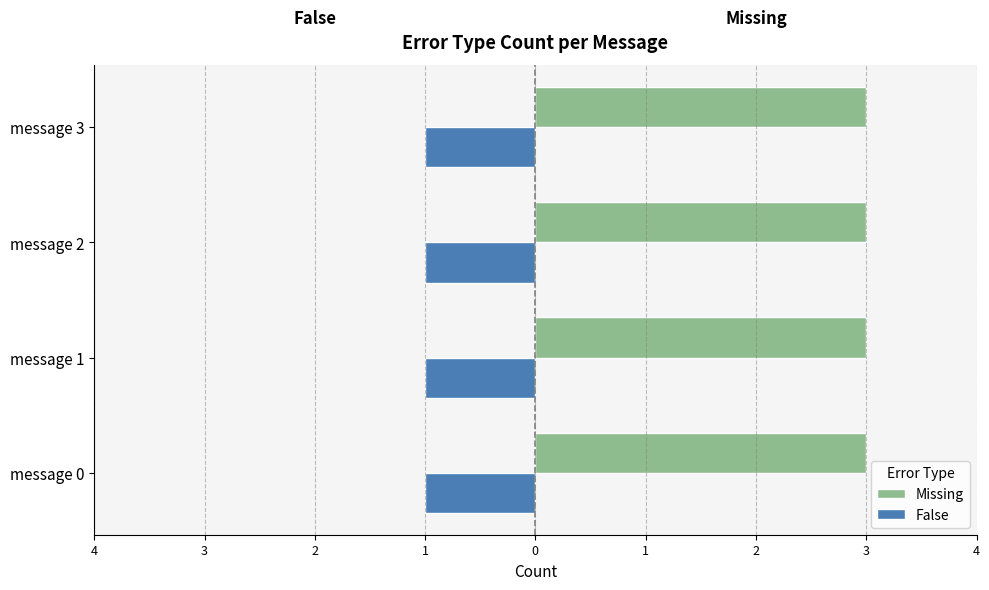

The value of False at message 0 is 1. True or false?

True